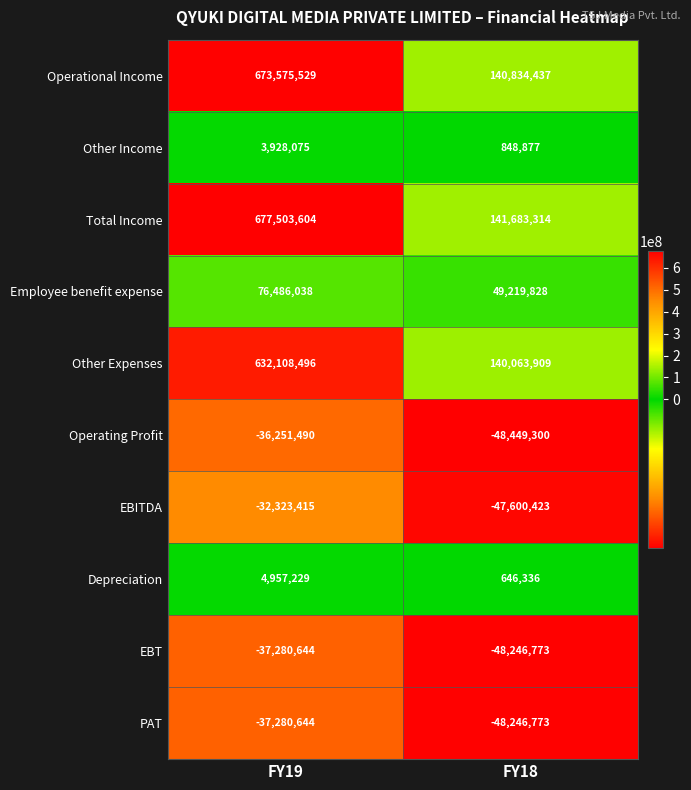

At which category does the chart reach its peak across all series?

FY19